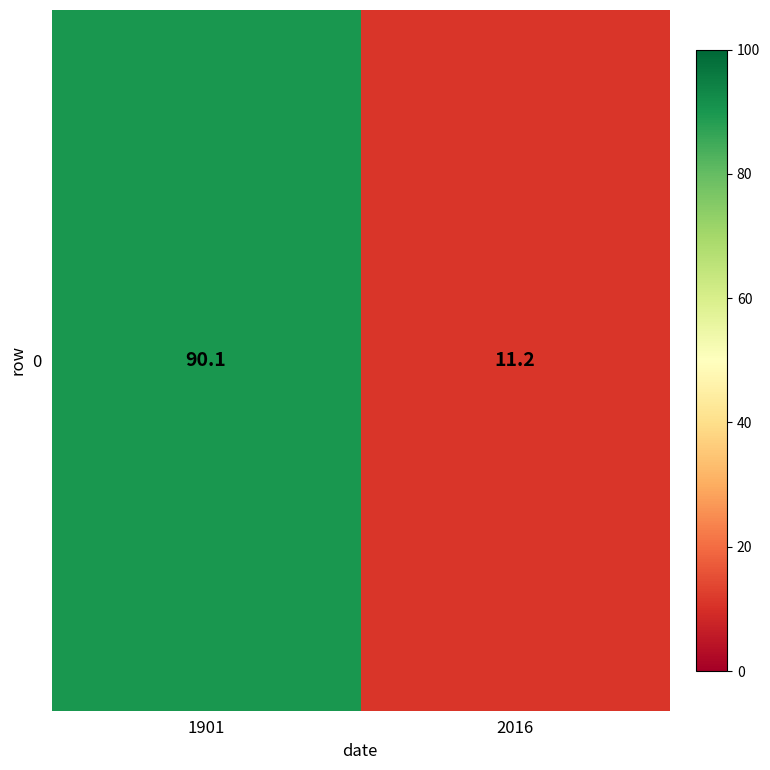

What is the change in value from 1901 to 2016?

-78.9